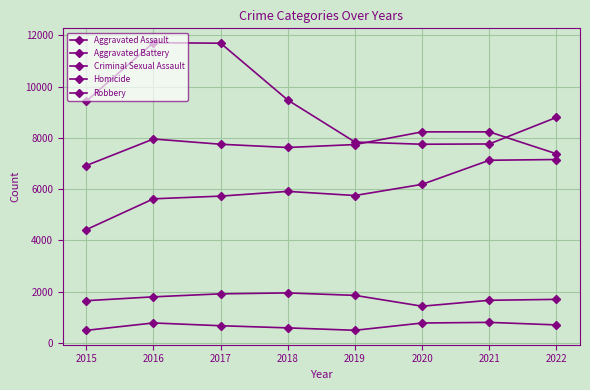

Which series has the widest spread of values?

Robbery